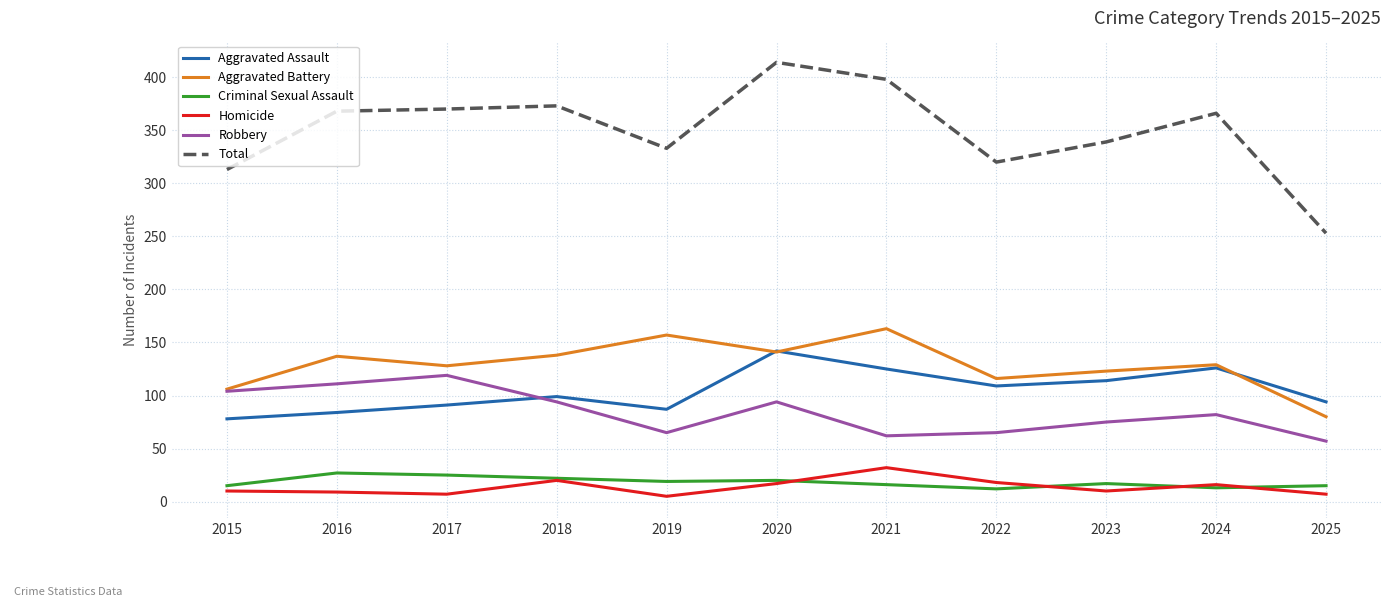

What is the spread (max minus min) of values at 2021?

382